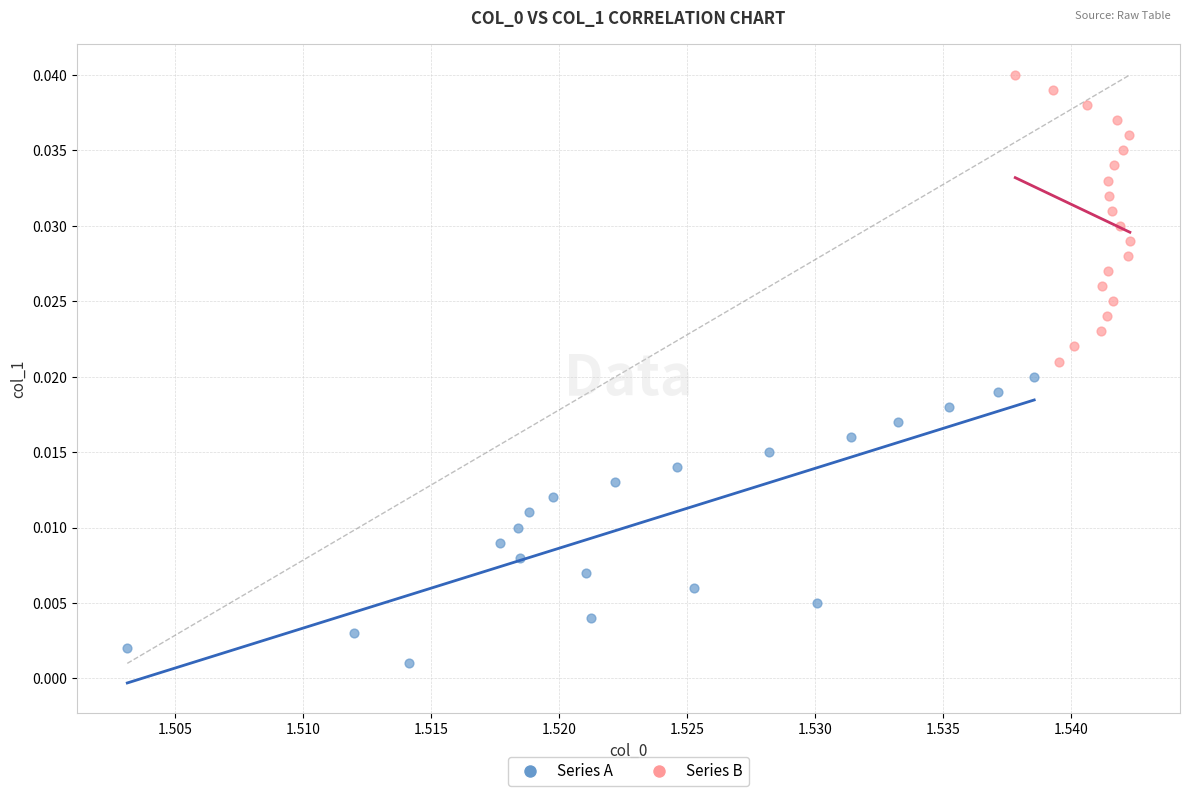

Which series reaches the maximum Y coordinate?

Series B